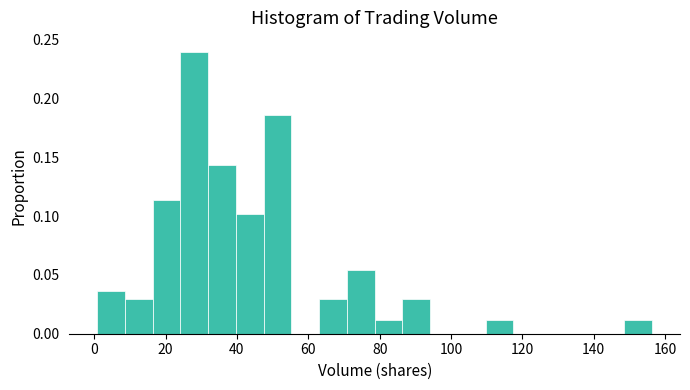

Around what value on the x-axis is the tallest bar? Give the approximate position of its centre, as read against the axis.

28